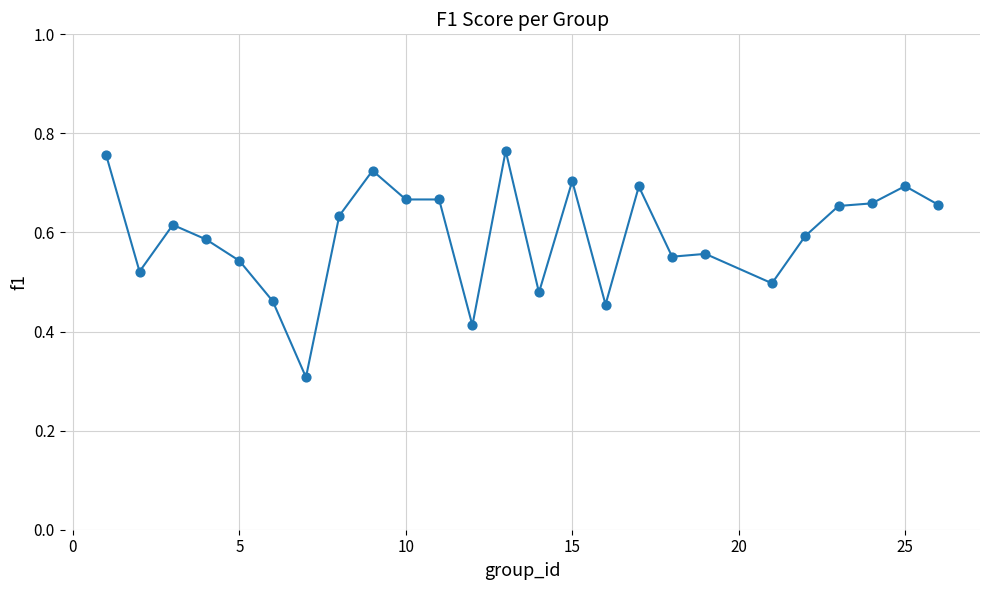

What is the minimum value shown in the chart?

0.3